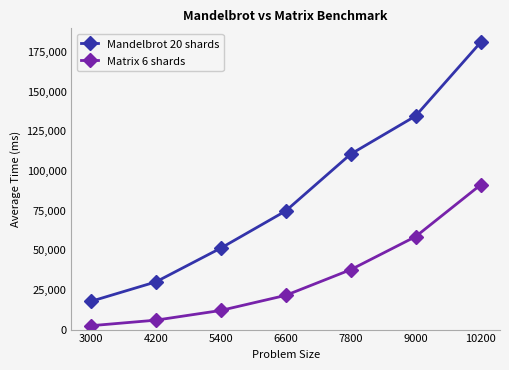

Does the chart have visible grid lines?

No